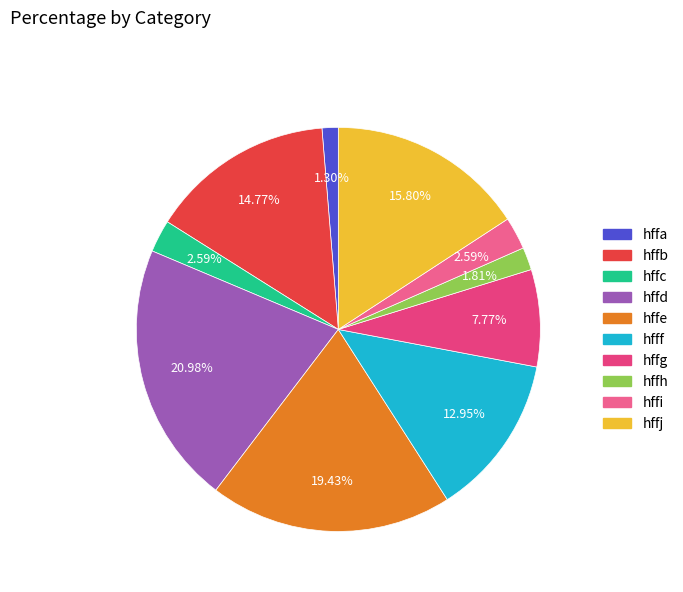

To the nearest percent, what is the average slice percentage?

10%